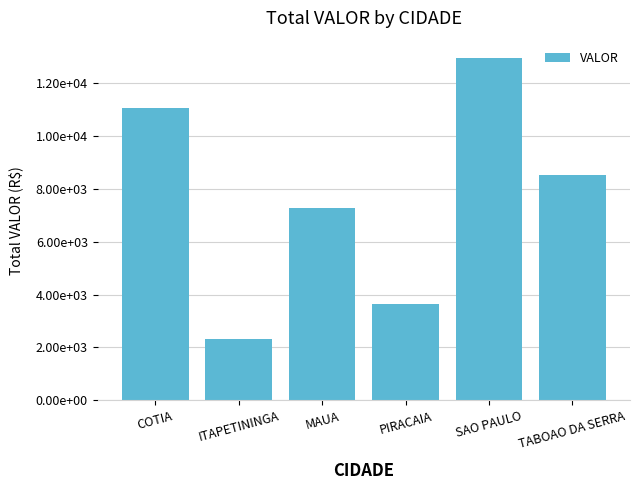

True or false: the data shows 2304.0 at ITAPETININGA.

True